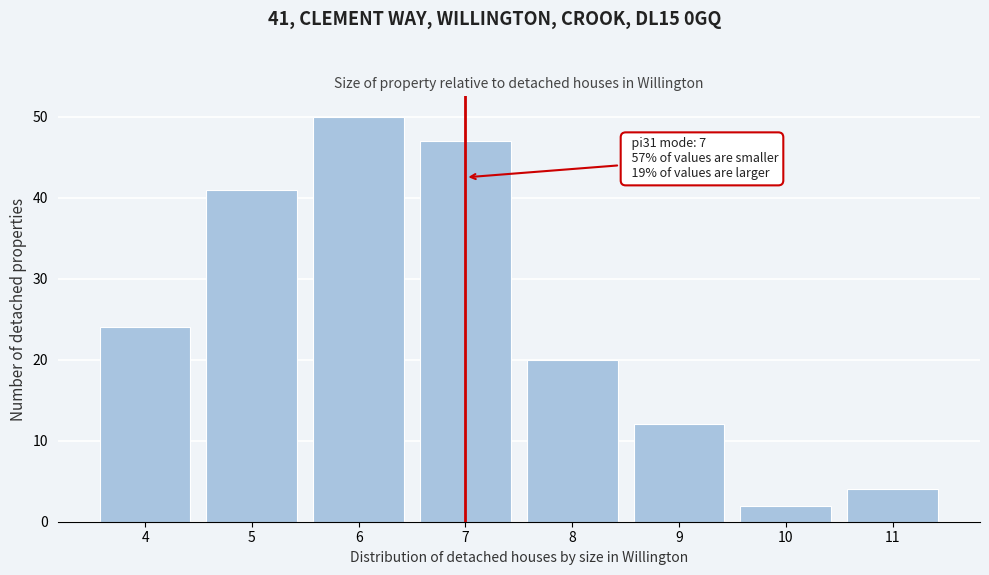

Over which range of the x-axis is the bar tallest?

5.5 to 6.5